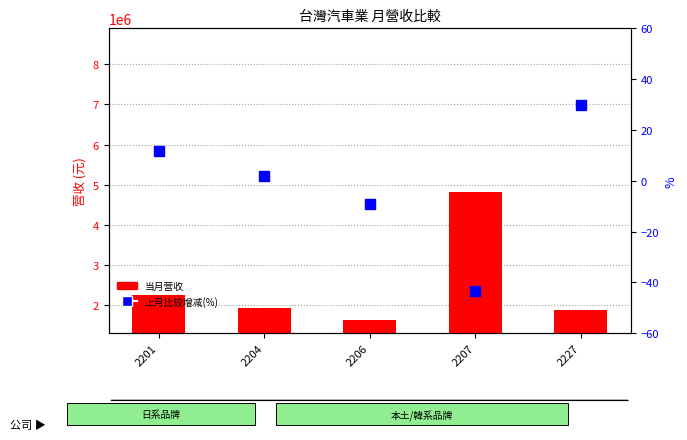

What is the average value of the 上月比较增减(%) series?

-1.7